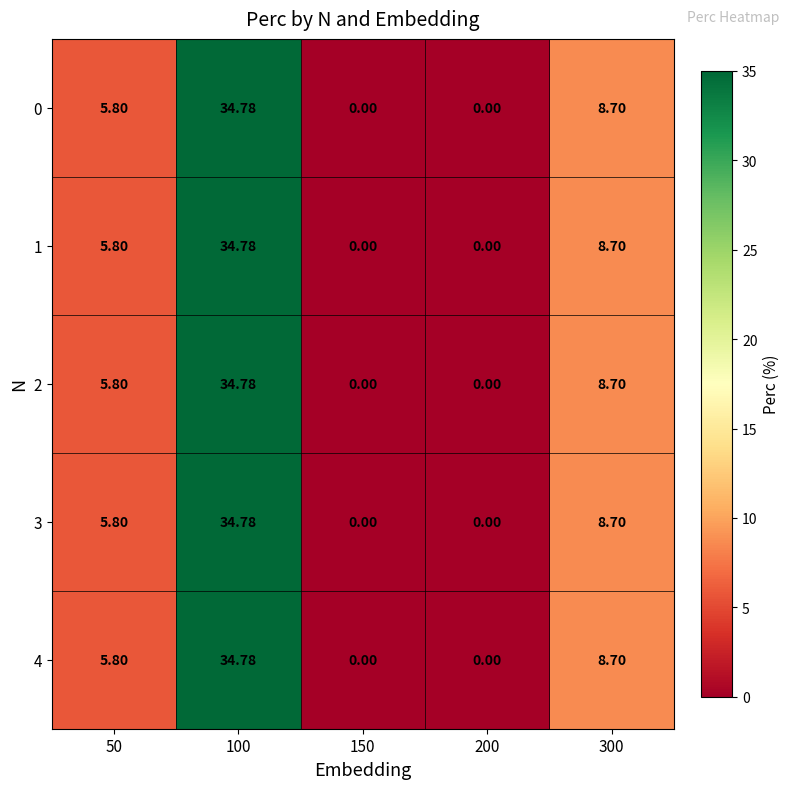

How many values in the 3 series exceed 5?

3